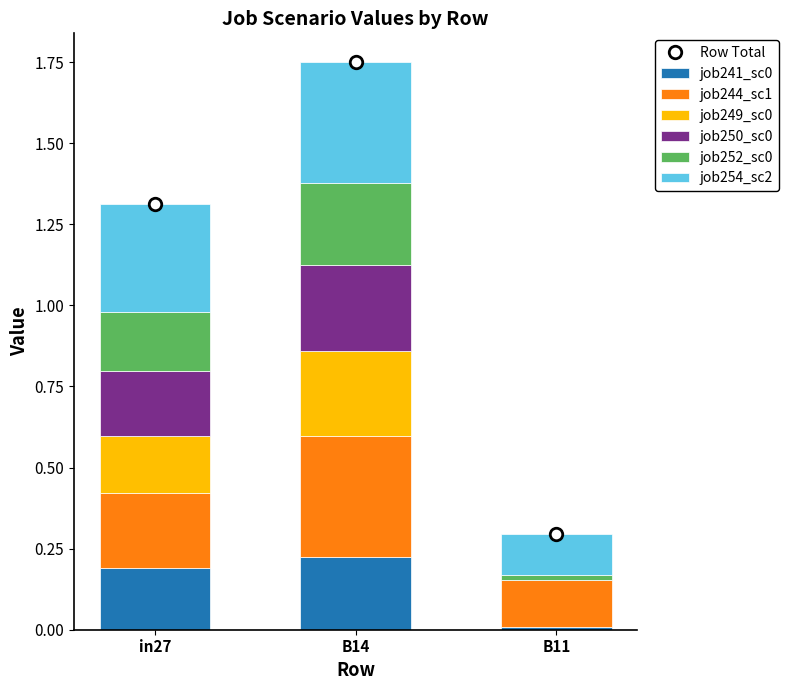

How many categories are shown in the chart?

3